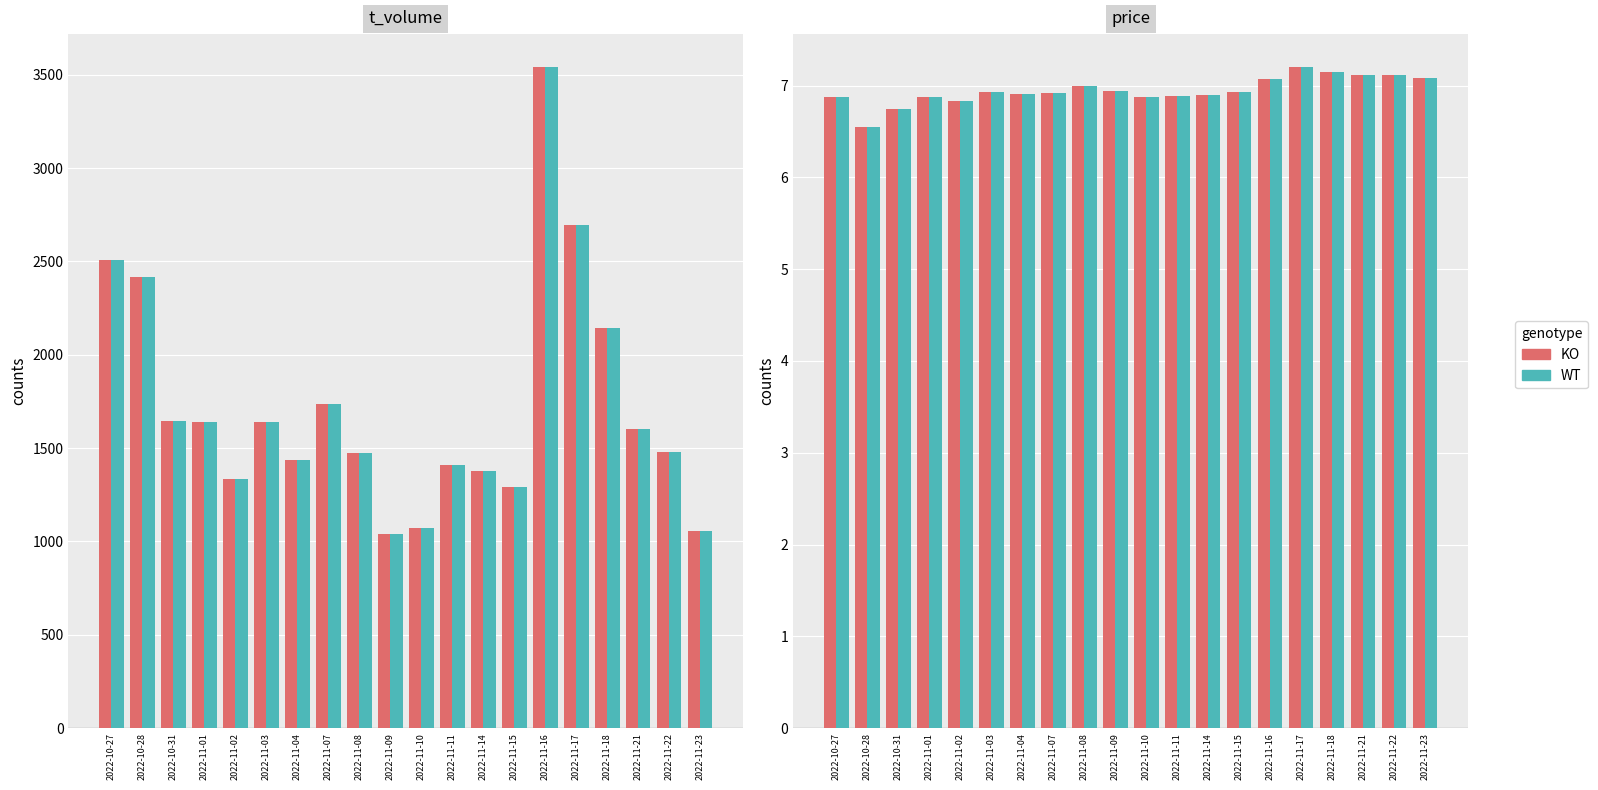

How many groups of bars are there?

20